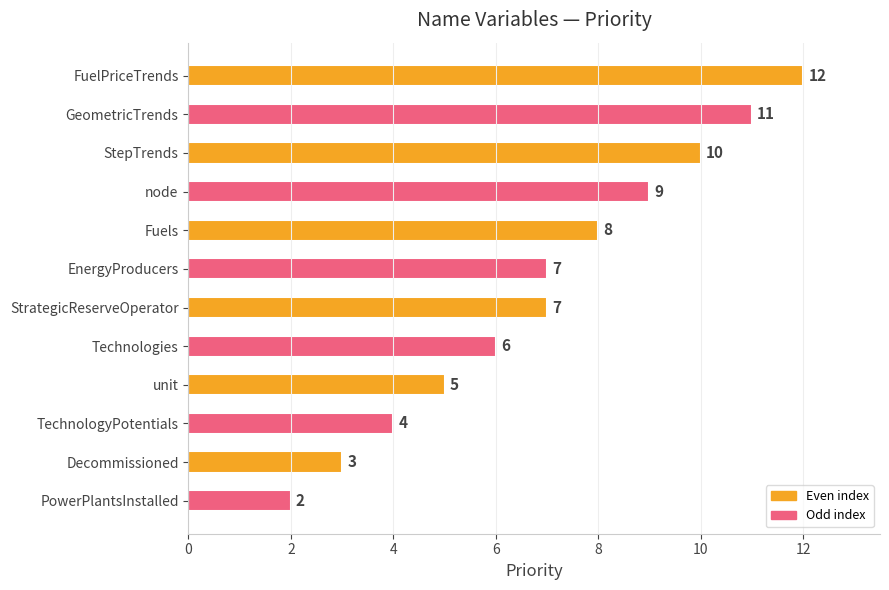

What is the maximum value shown in the chart?

12